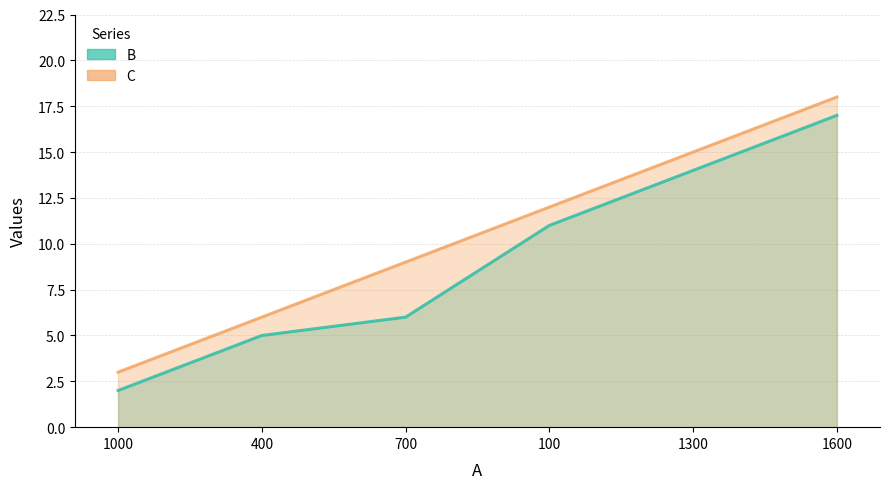

The value of C at 1300 is 7. True or false?

False